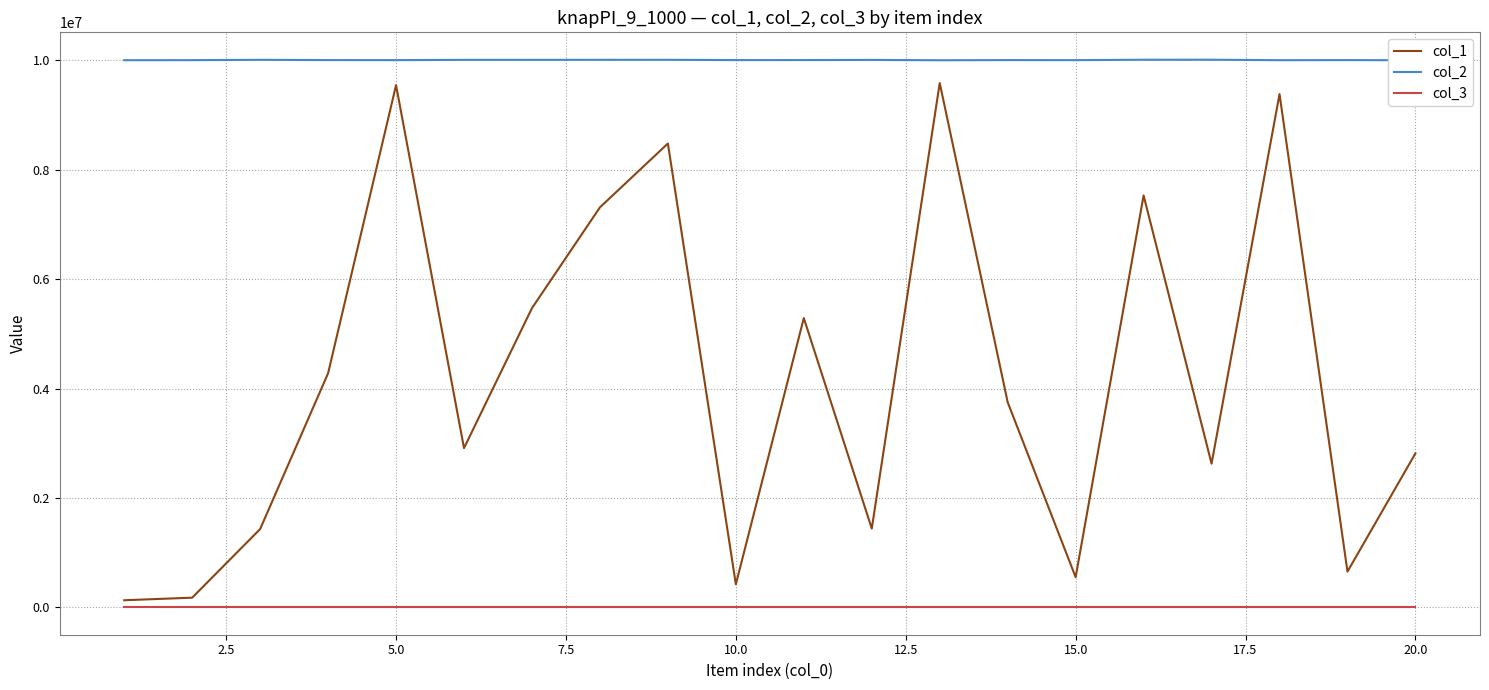

Which series has the widest spread of values?

col_1